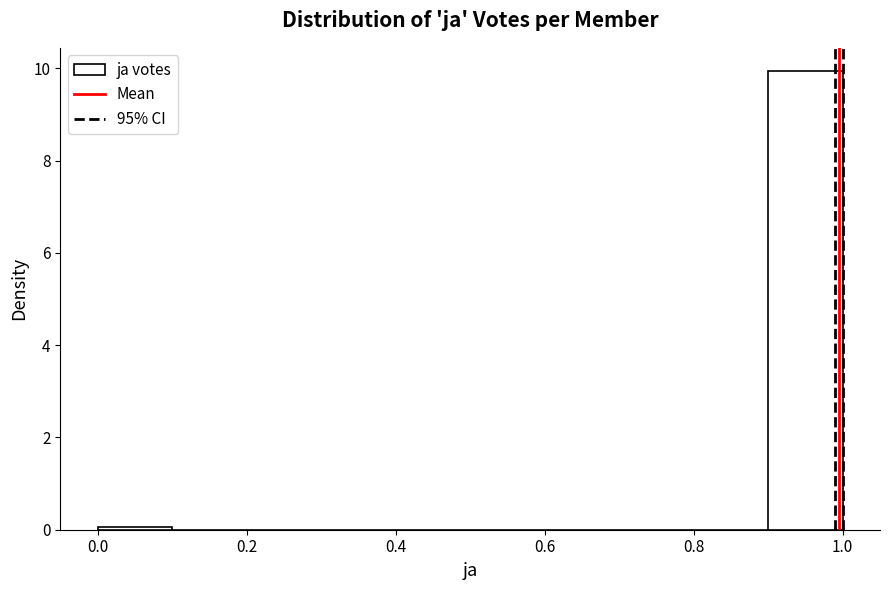

Over which range of the x-axis is the bar tallest?

0.9 to 1.0